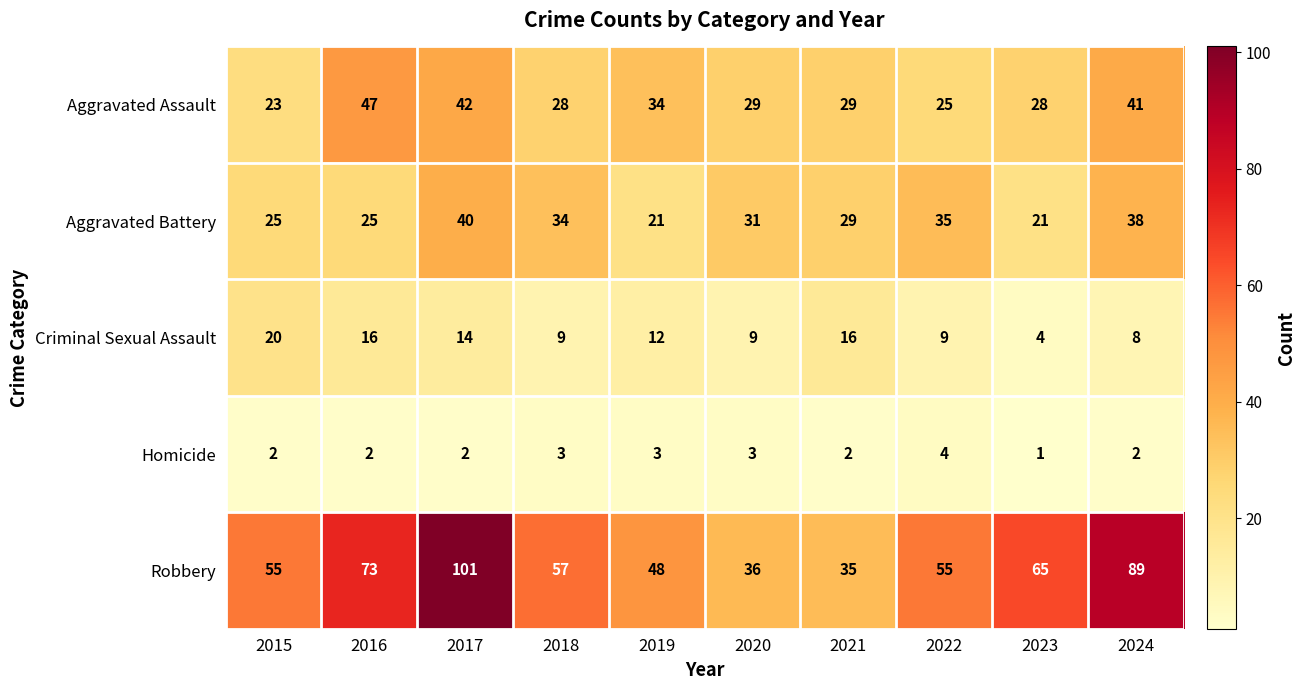

True or false: Homicide has a value of 1 at 2016.

False